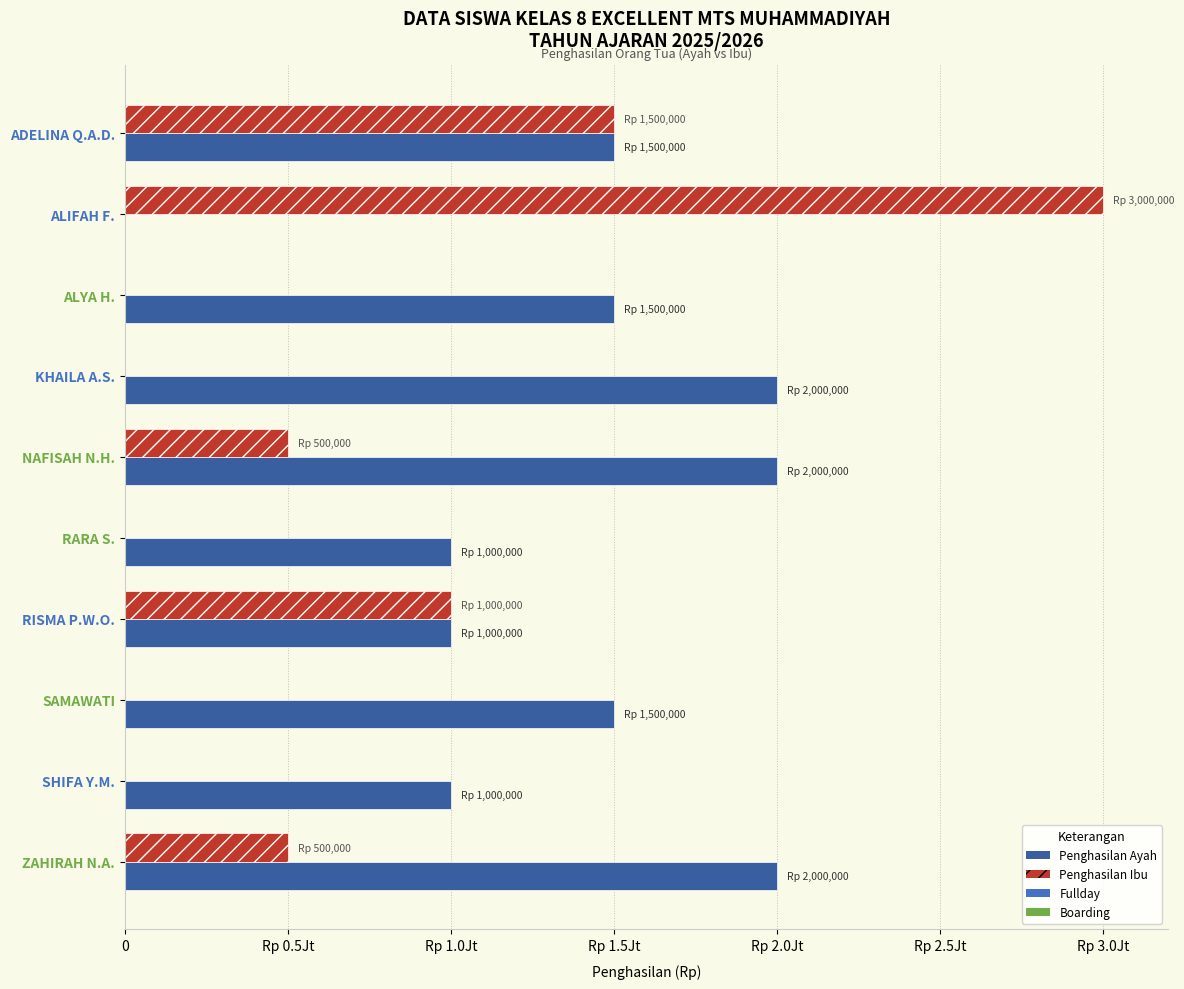

How many groups of bars are there?

10